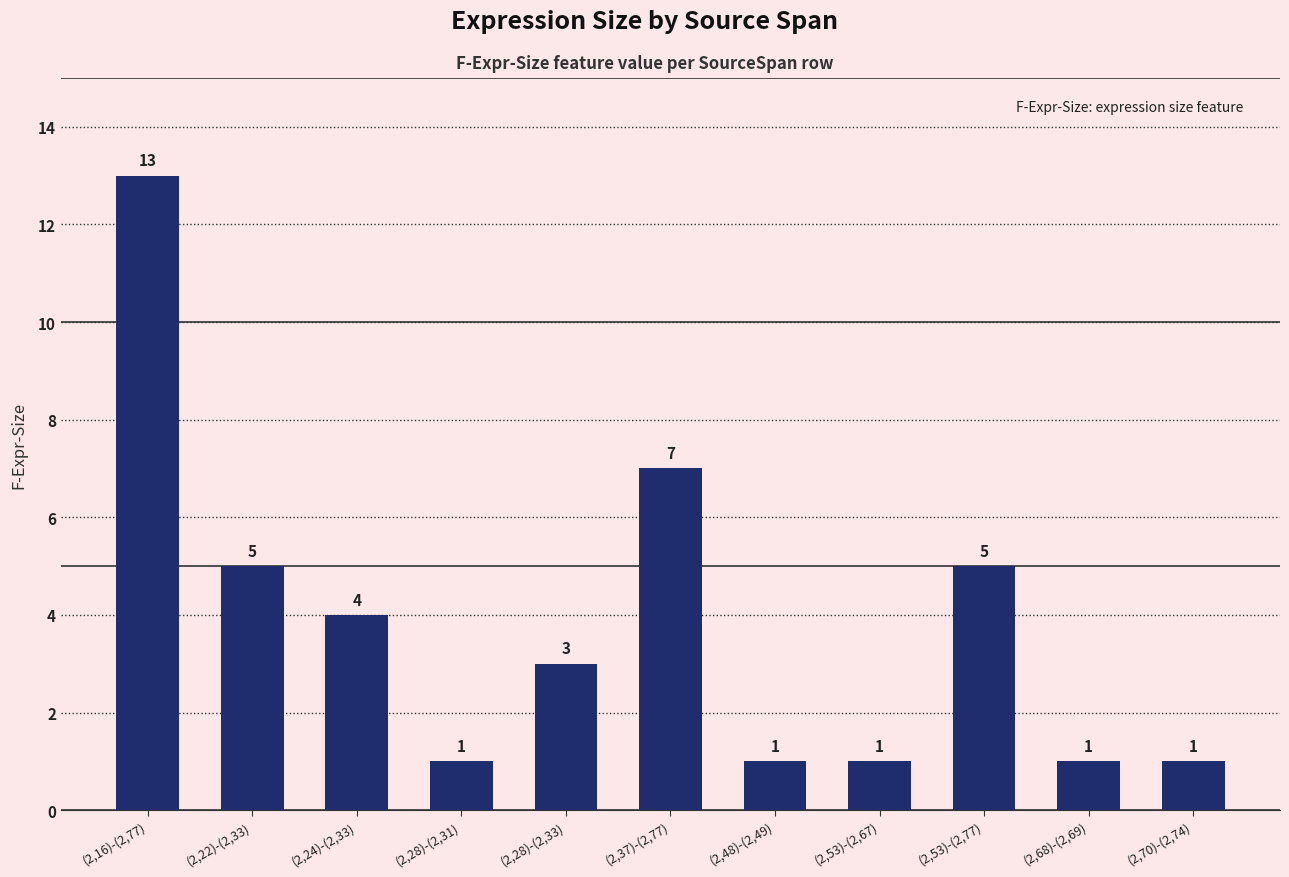

True or false: the data shows 7 at (2,37)-(2,77).

True